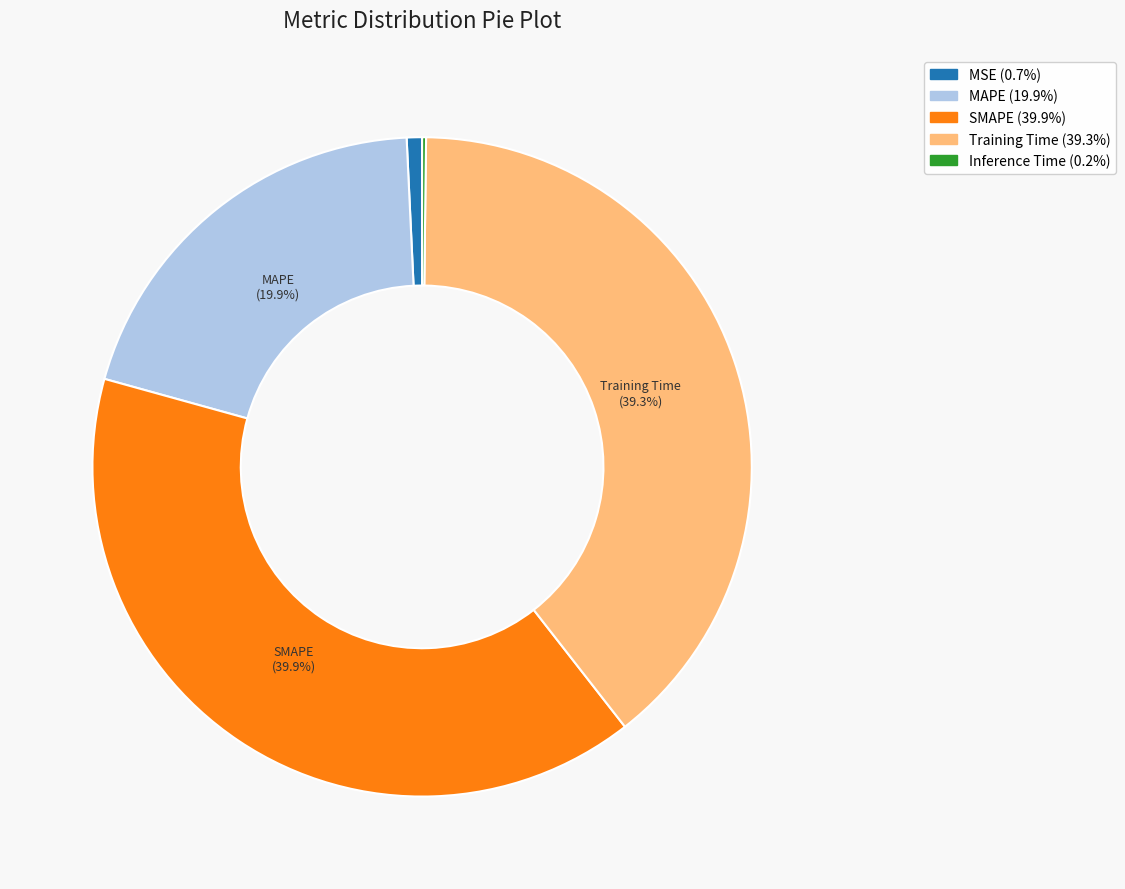

To the nearest percent, what is the average slice percentage?

20%